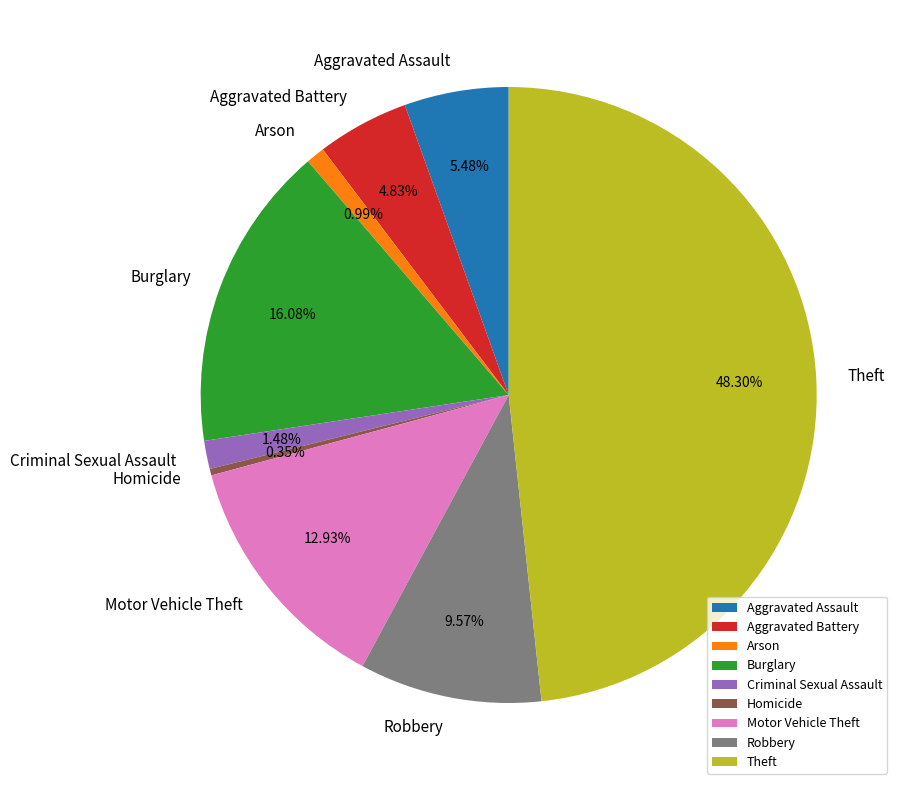

What percentage is the Aggravated Battery slice, to the nearest percent?

5%